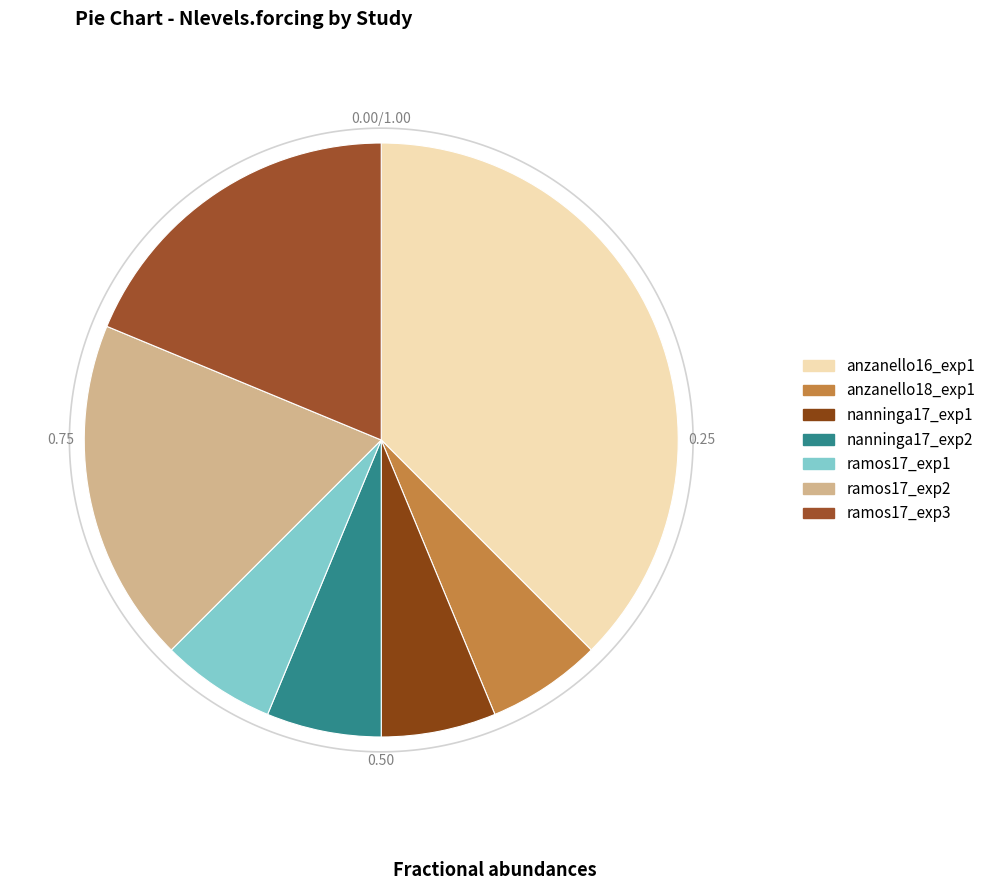

Does anzanello18_exp1 account for over 50% of the chart?

No